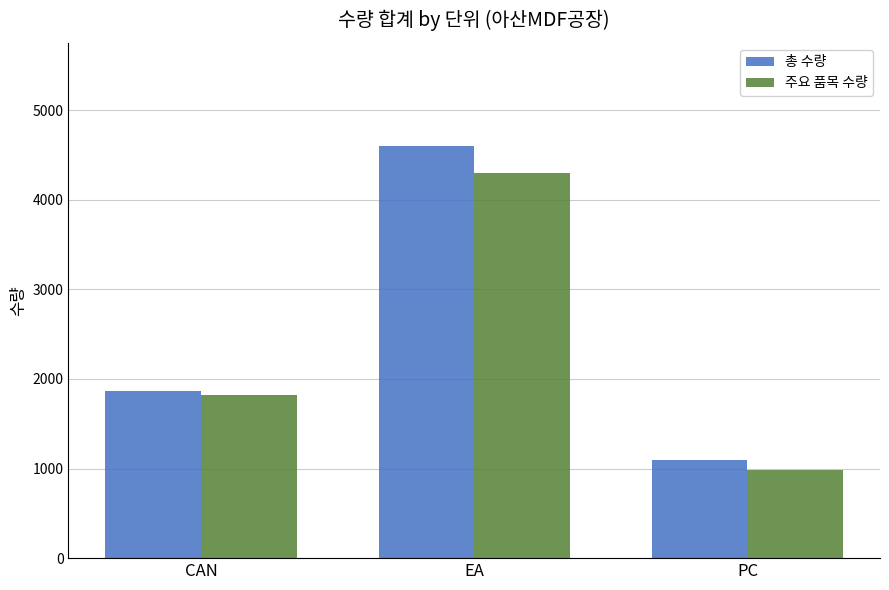

What position from the left is CAN?

1